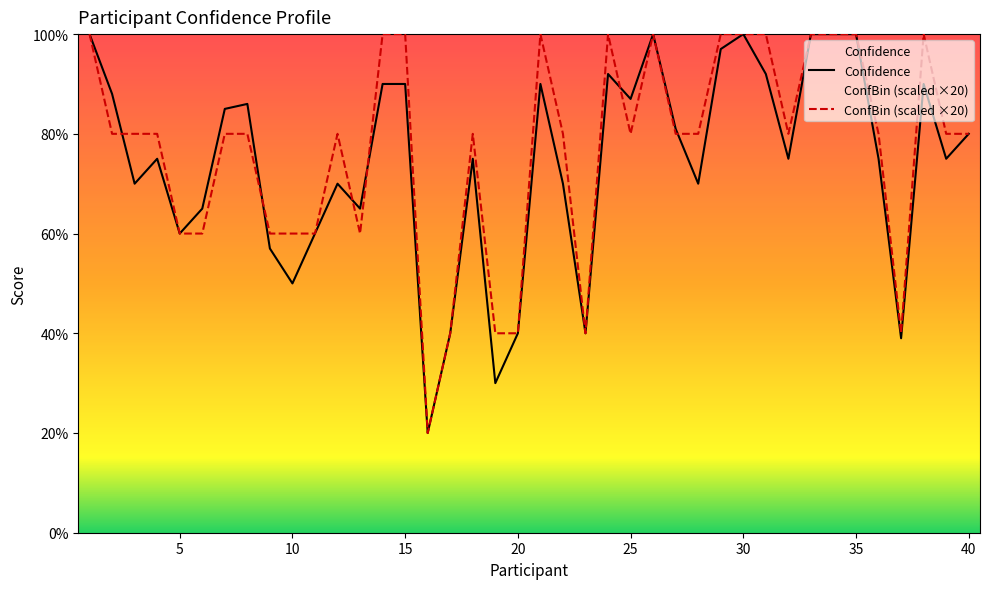

What is the value of the Confidence point at the 2nd from the left?

88